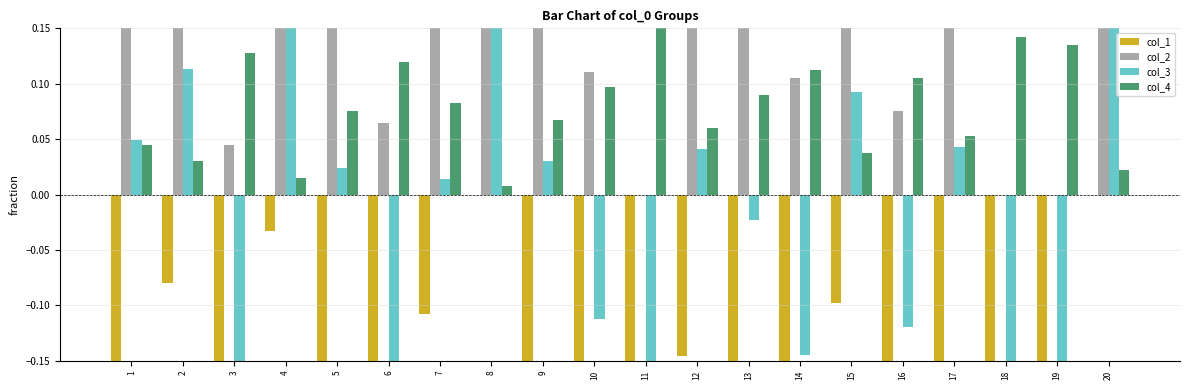

What is the value of the col_4 bar at the 7th from the left?

0.1